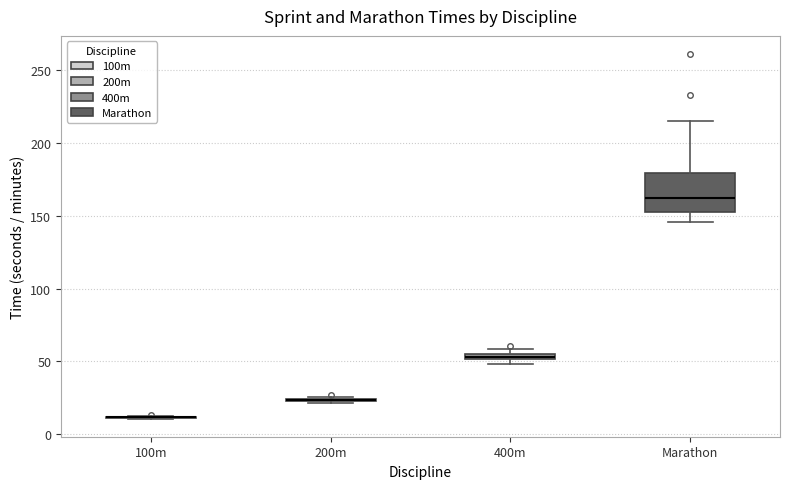

Which box is the tallest, from its lower edge to its upper edge?

Marathon